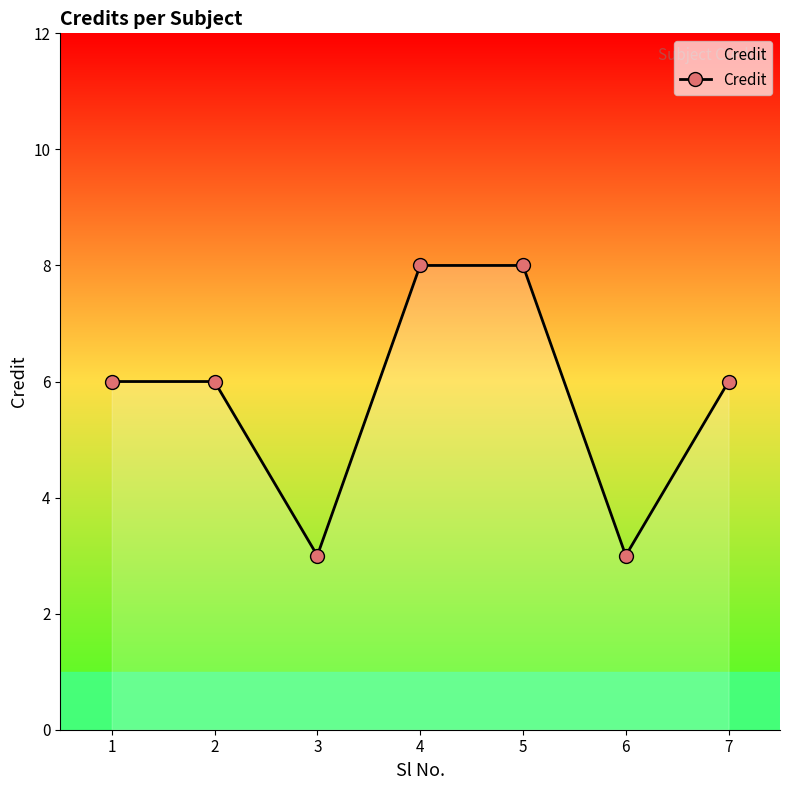

What is the approximate value at 1?

6